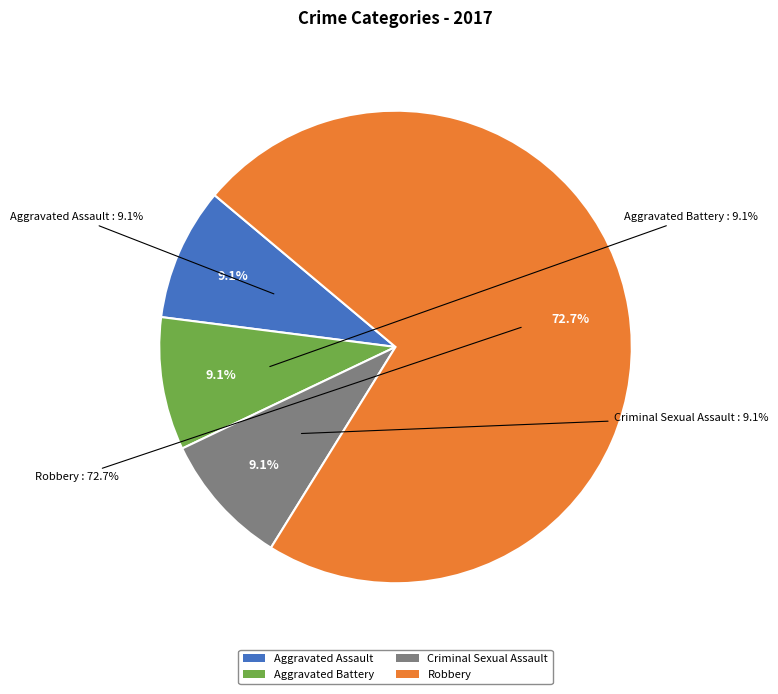

What is the ratio of the value at Aggravated Assault to the value at Criminal Sexual Assault?

1.0